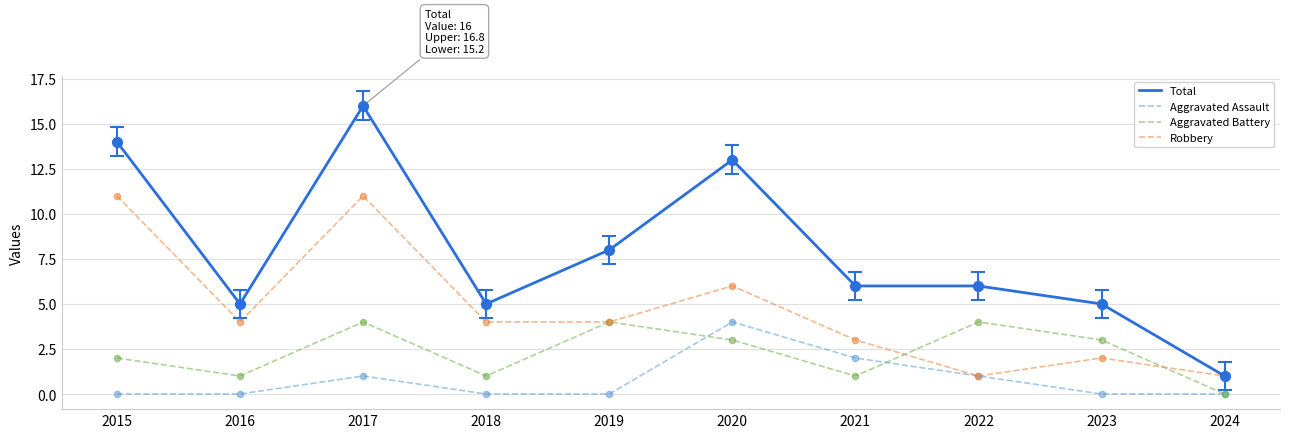

At which category is the sum across all series the highest?

2017